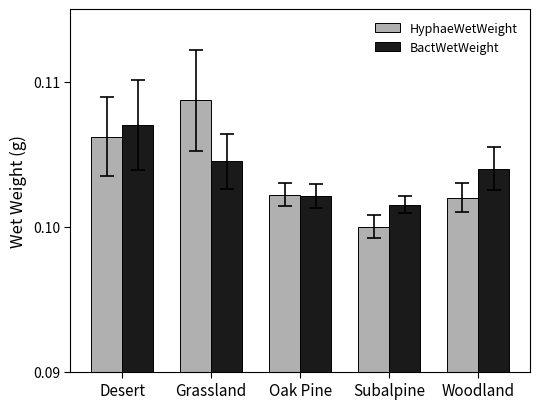

How many categories are shown in the chart?

5